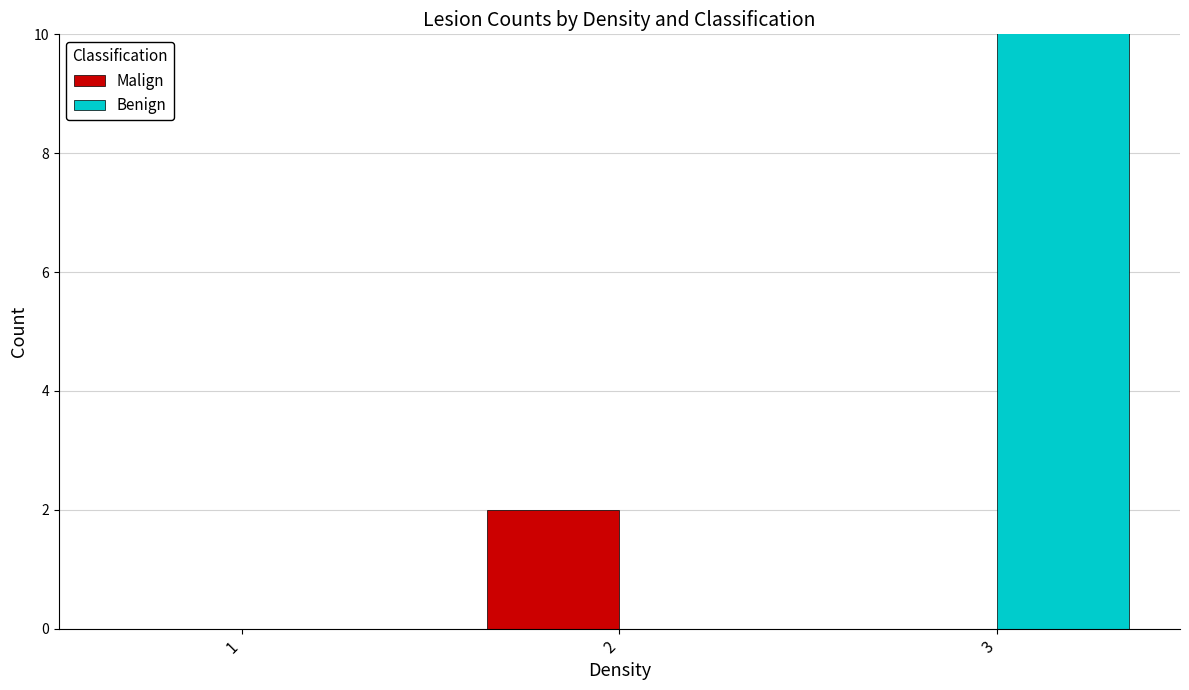

At which label does Malign reach its minimum?

1